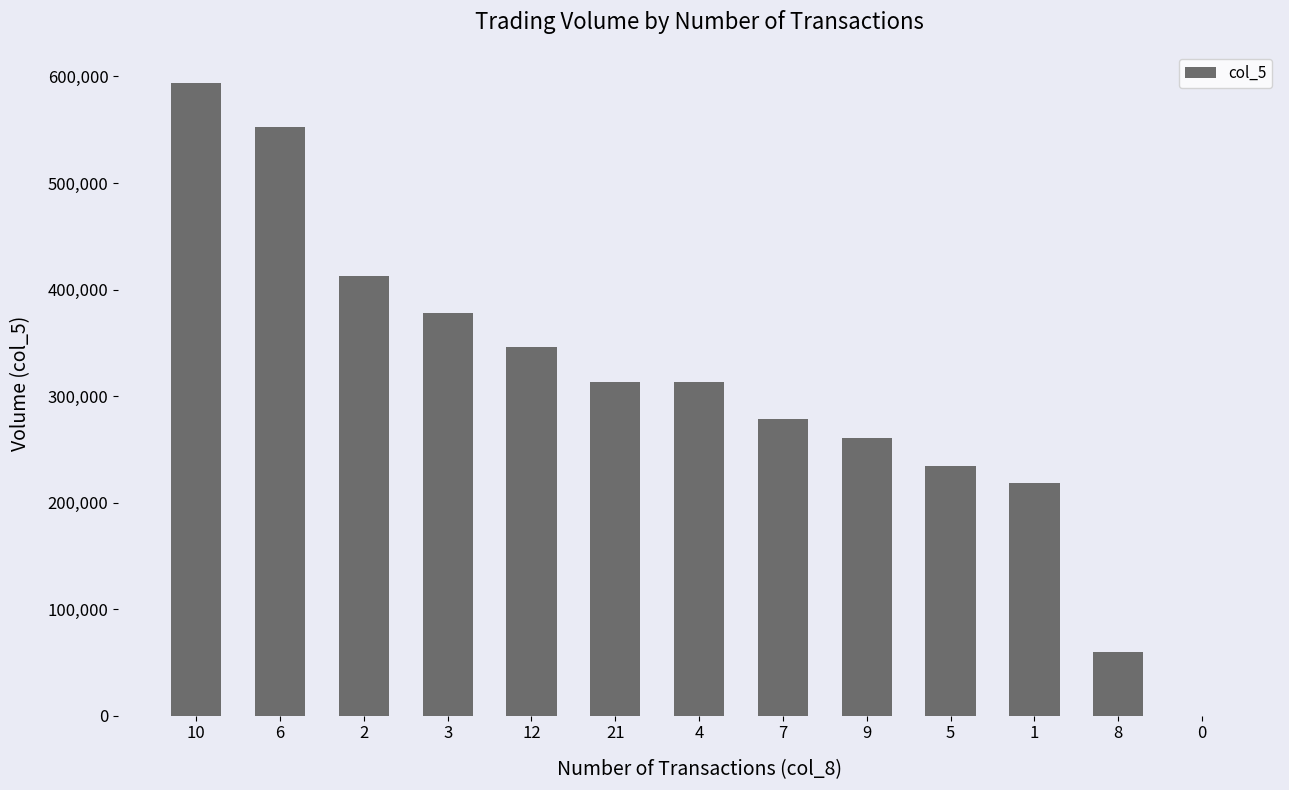

The chart shows a value of 378000 at 3. True or false?

True